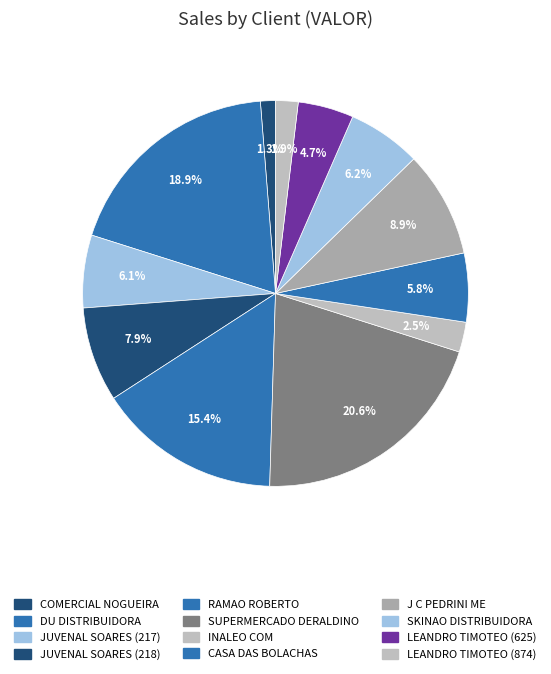

How many slices are in this pie chart?

12